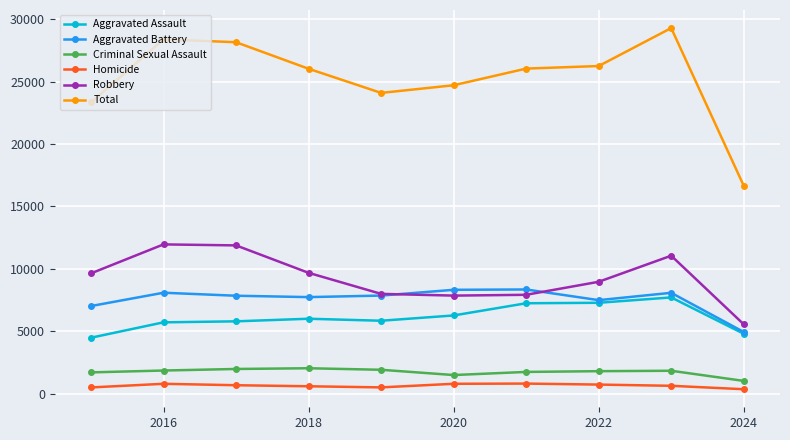

What is the smallest value displayed?

352